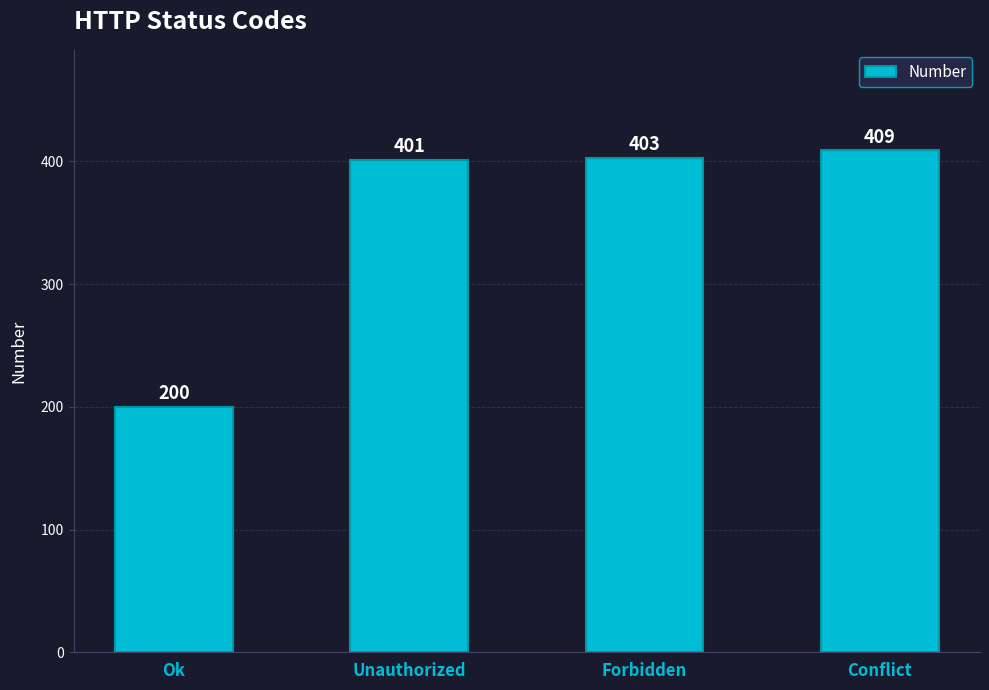

List the labels in order of value, smallest first.

Ok, Unauthorized, Forbidden, Conflict